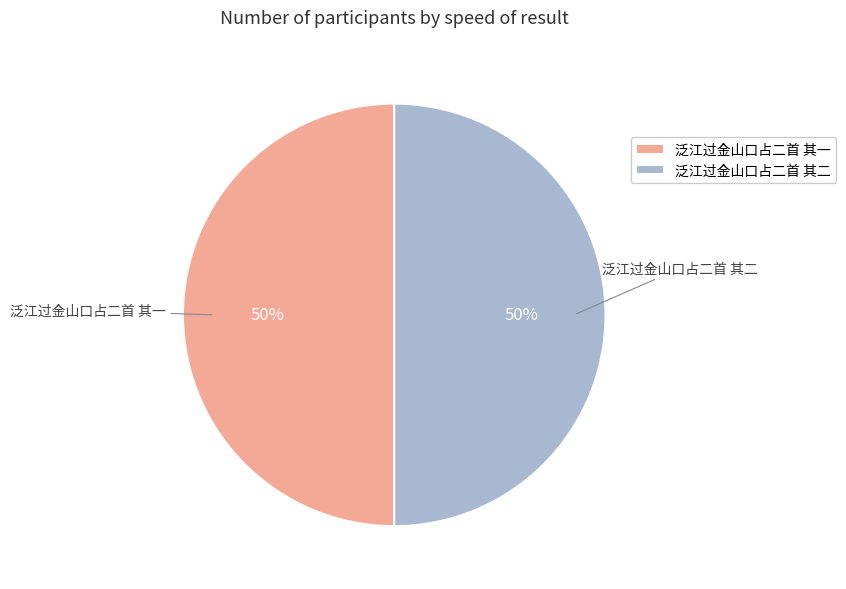

Combined, do 泛江过金山口占二首 其一 and 泛江过金山口占二首 其二 account for over 50%?

Yes